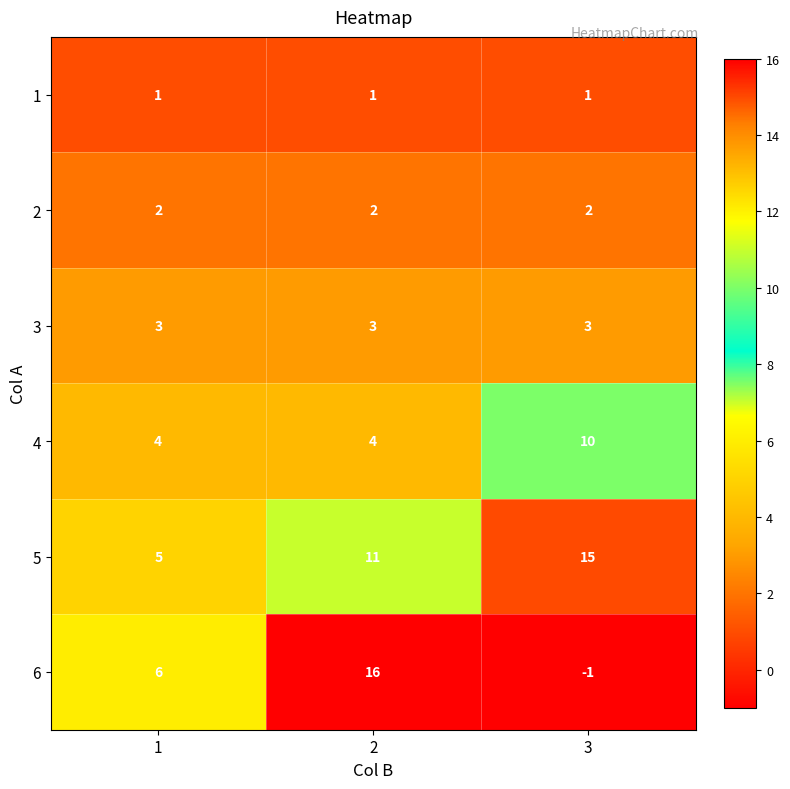

Reading left to right, extract all data points from this chart.

1: 1	1	1
2: 2	2	2
3: 3	3	3
4: 4	4	10
5: 5	11	15
6: 6	16	-1